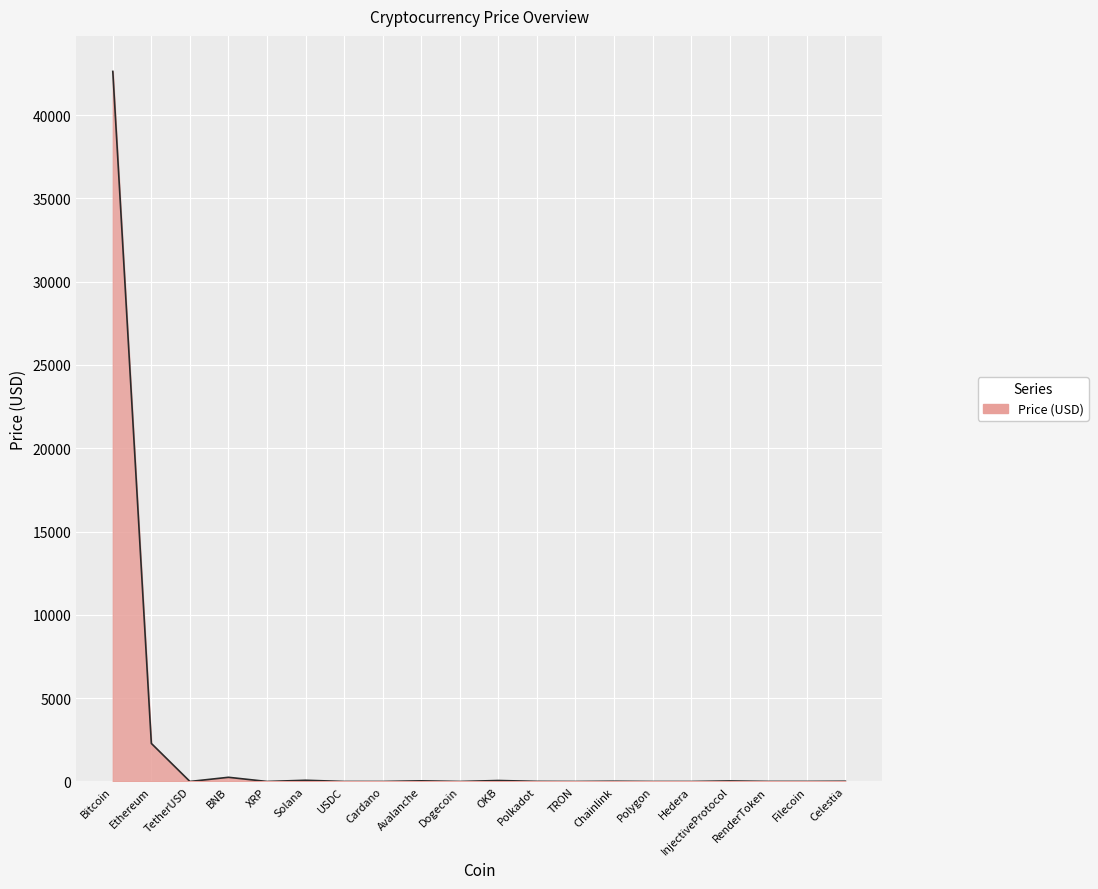

At which label is the value closest to 21309?

Ethereum